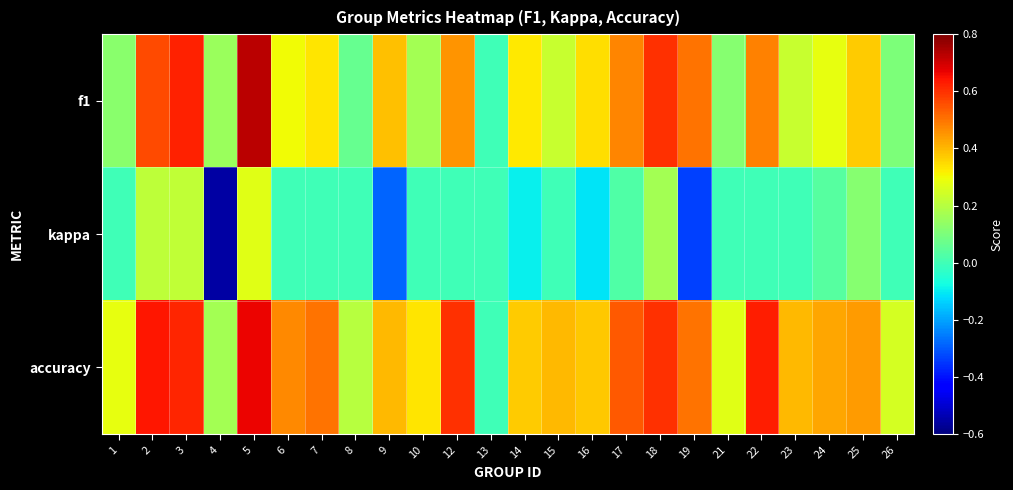

List the series in order of their overall mean, lowest first.

kappa, f1, accuracy